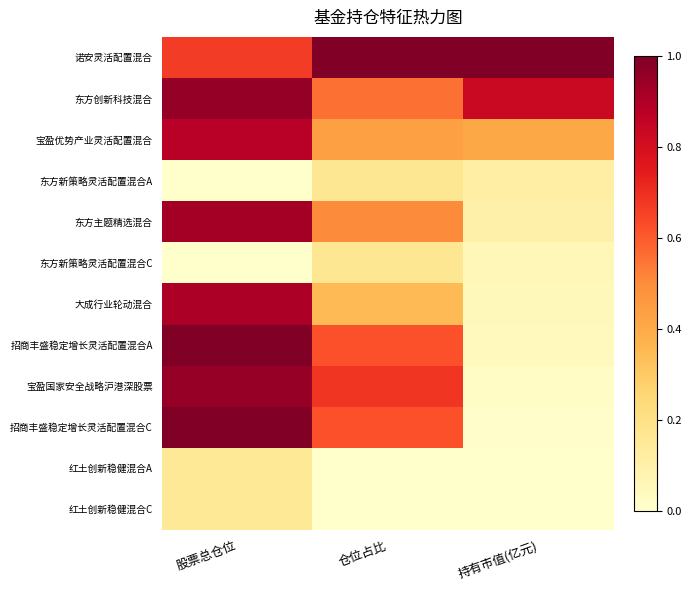

Reading left to right, transcribe all the data shown in this chart.

诺安灵活配置混合: 股票总仓位=0.7	仓位占比=1.0	持有市值(亿元)=1.0
东方创新科技混合: 股票总仓位=1.0	仓位占比=0.6	持有市值(亿元)=0.8
宝盈优势产业灵活配置混合: 股票总仓位=0.9	仓位占比=0.4	持有市值(亿元)=0.4
东方新策略灵活配置混合A: 股票总仓位=0.0	仓位占比=0.2	持有市值(亿元)=0.1
东方主题精选混合: 股票总仓位=0.9	仓位占比=0.5	持有市值(亿元)=0.1
东方新策略灵活配置混合C: 股票总仓位=0.0	仓位占比=0.2	持有市值(亿元)=0.1
大成行业轮动混合: 股票总仓位=0.9	仓位占比=0.4	持有市值(亿元)=0.0
招商丰盛稳定增长灵活配置混合A: 股票总仓位=1.0	仓位占比=0.6	持有市值(亿元)=0.0
宝盈国家安全战略沪港深股票: 股票总仓位=1.0	仓位占比=0.7	持有市值(亿元)=0.0
招商丰盛稳定增长灵活配置混合C: 股票总仓位=1.0	仓位占比=0.6	持有市值(亿元)=0.0
红土创新稳健混合A: 股票总仓位=0.2	仓位占比=0.0	持有市值(亿元)=0.0
红土创新稳健混合C: 股票总仓位=0.2	仓位占比=0.0	持有市值(亿元)=0.0